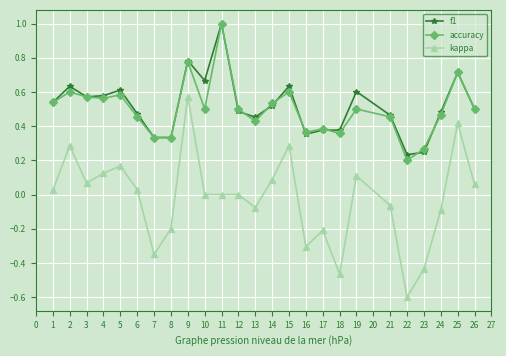

Is it true that accuracy equals 0.8 at 21?

False